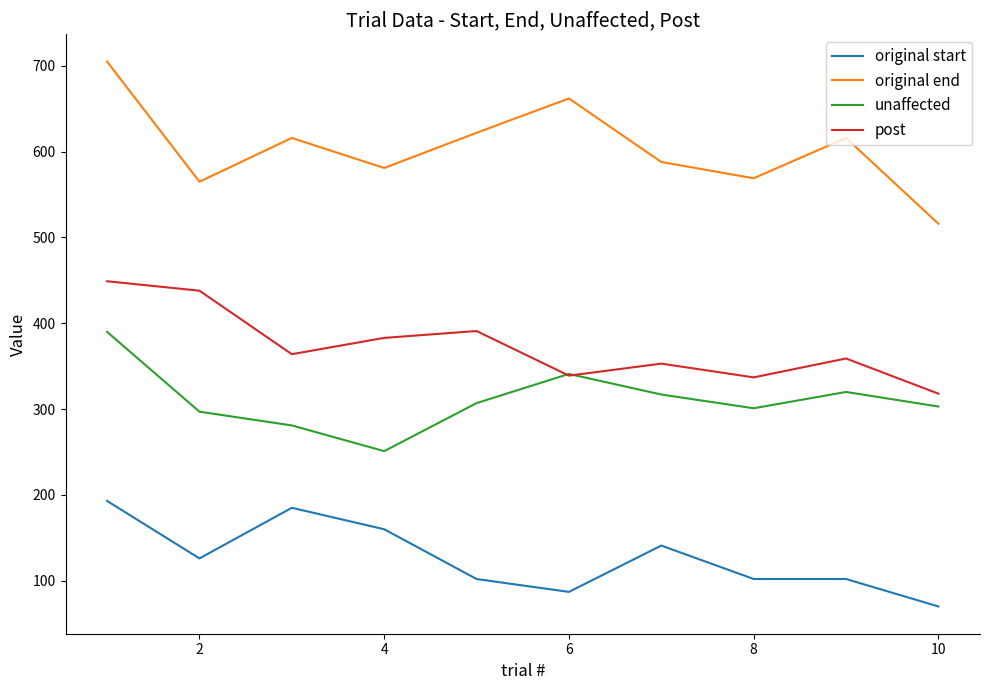

What is the greatest value displayed?

705